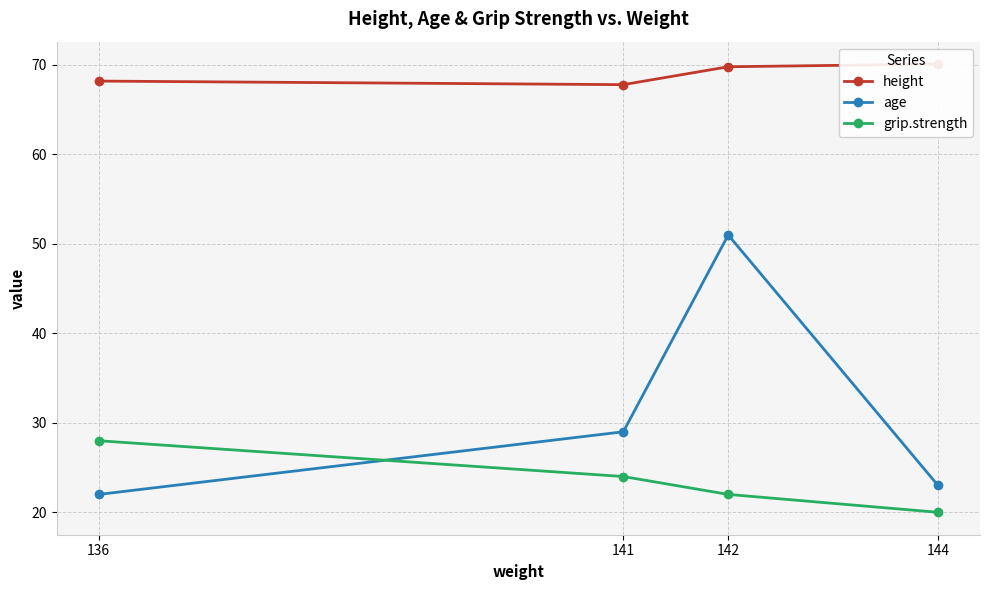

Is it true that grip.strength equals 22.0 at 142?

True